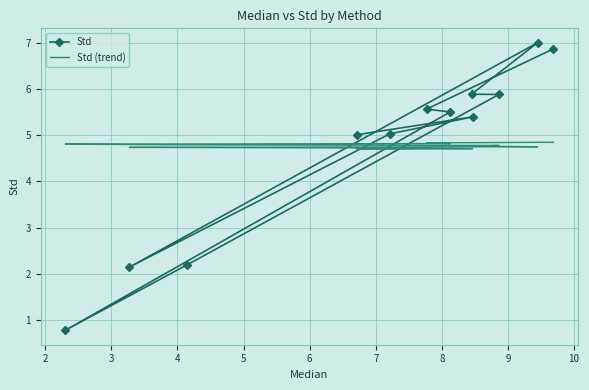

True or false: Std (trend) and Std cross at least once.

True